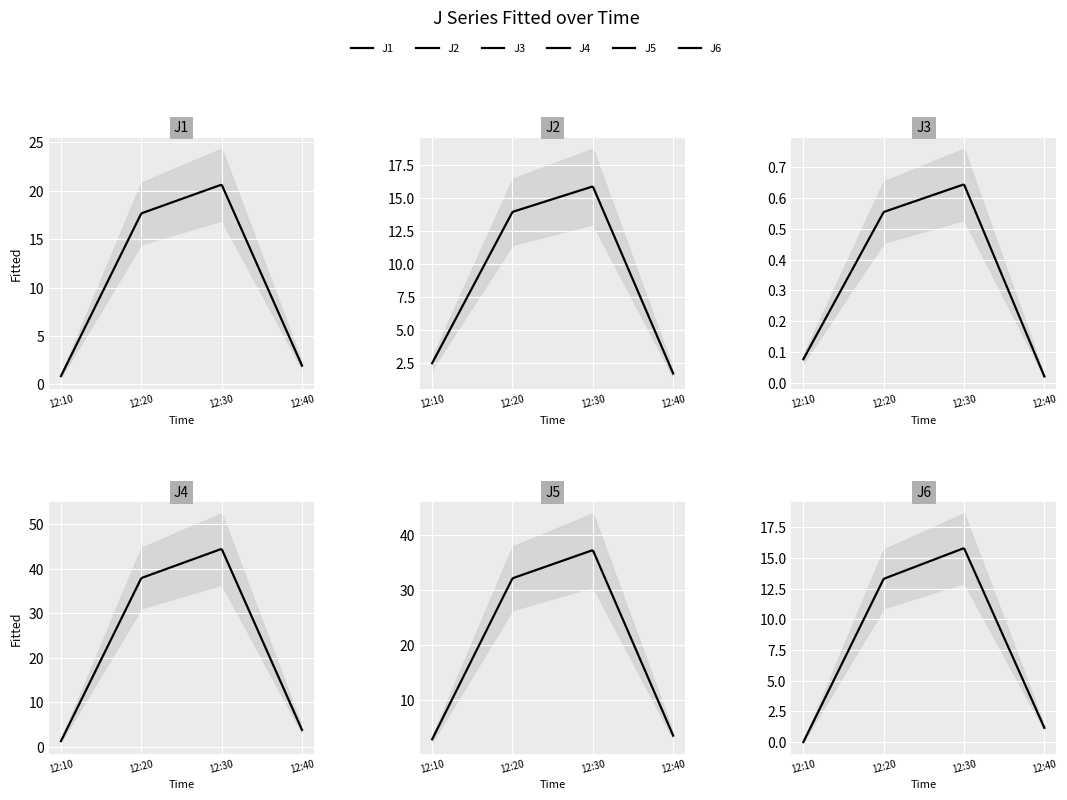

What is the difference between the highest and lowest values at 2024-03-25 12:10:00?

2.9